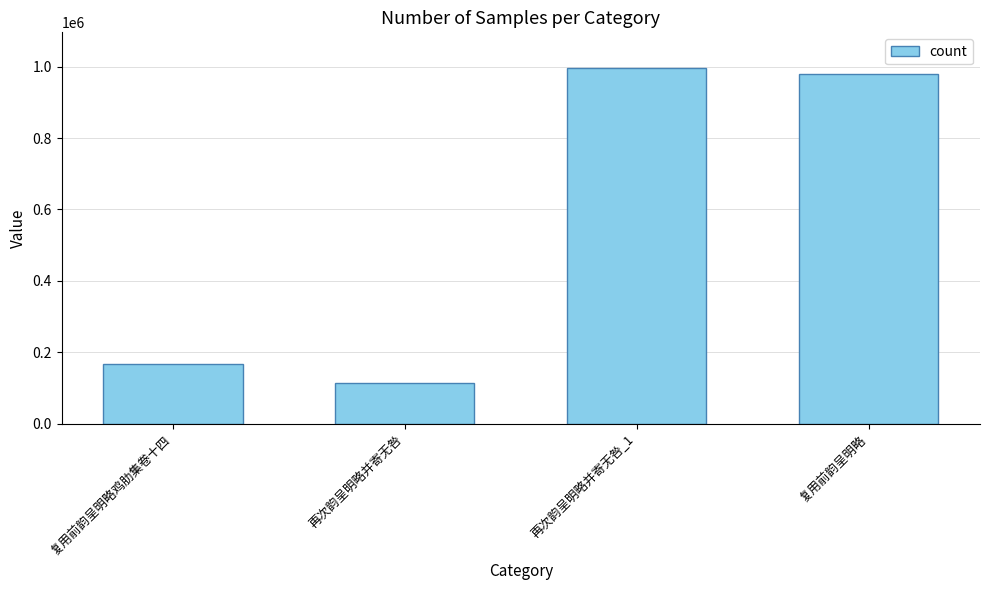

List the labels in order of value, largest first.

再次韵呈明略并寄无咎_1, 复用前韵呈明略, 复用前韵呈明略鸡肋集卷十四, 再次韵呈明略并寄无咎